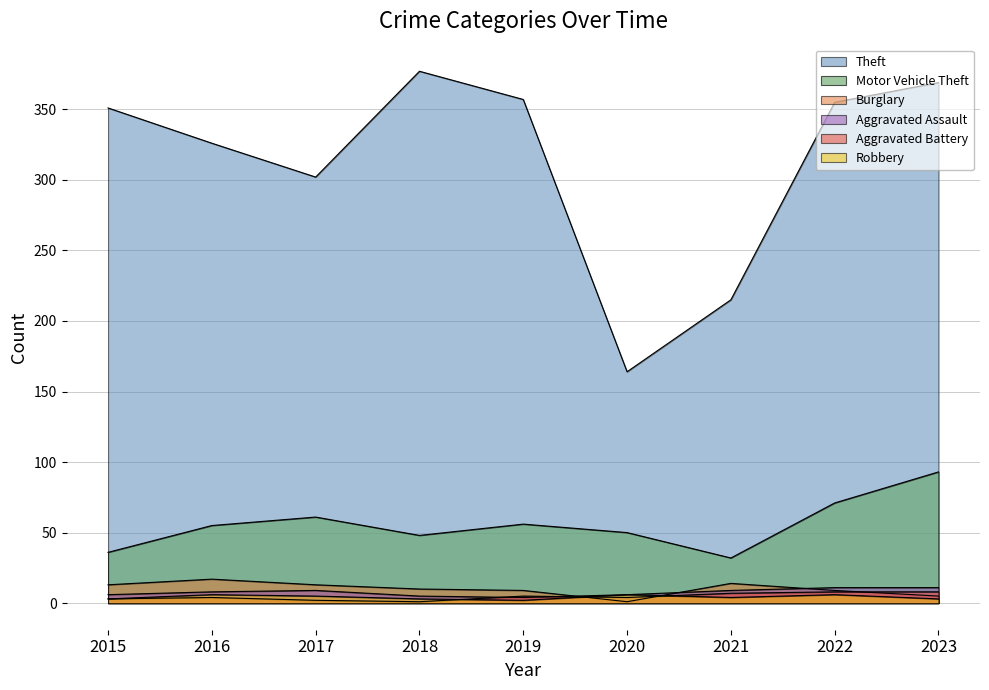

How many lines are shown in the chart?

6